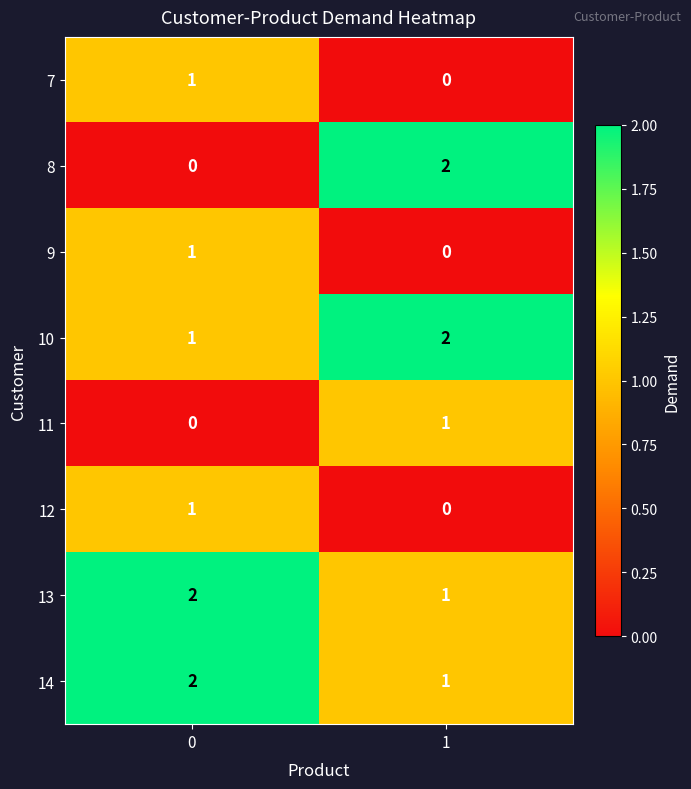

What is the sum of all 13 values?

3